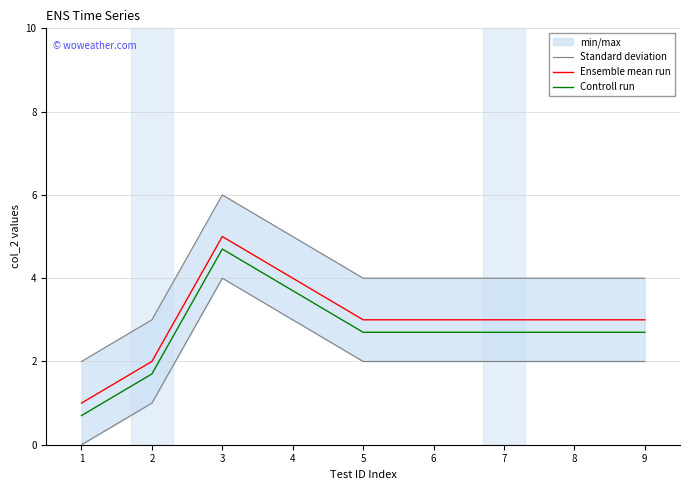

Where is Controll run nearest to the value 2?

2